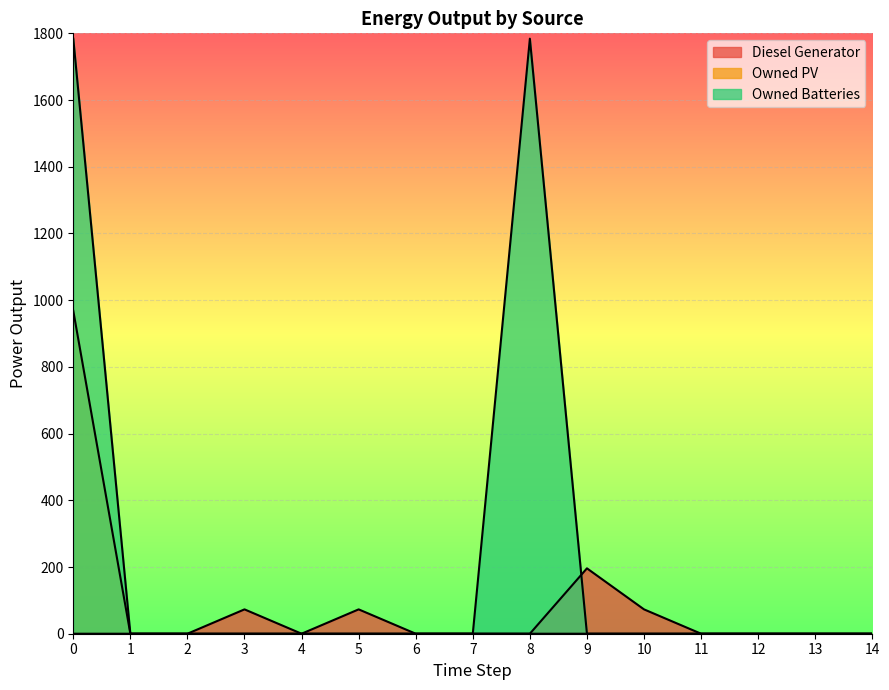

What are all the series names shown in the legend?

Diesel Generator, Owned PV, Owned Batteries